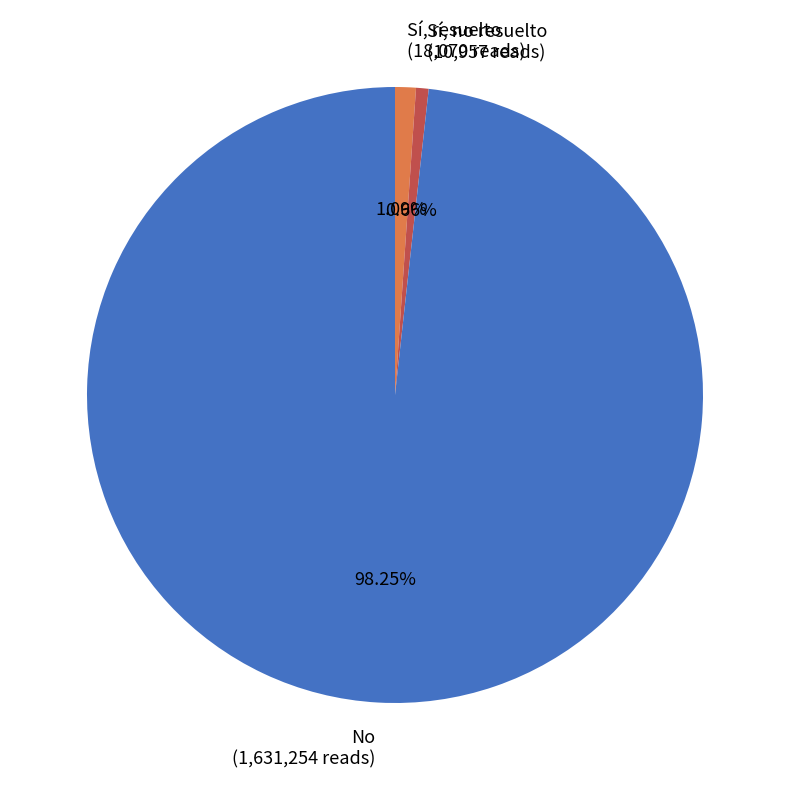

To the nearest percent, what percentage of the pie is Sí, no resuelto?

1%